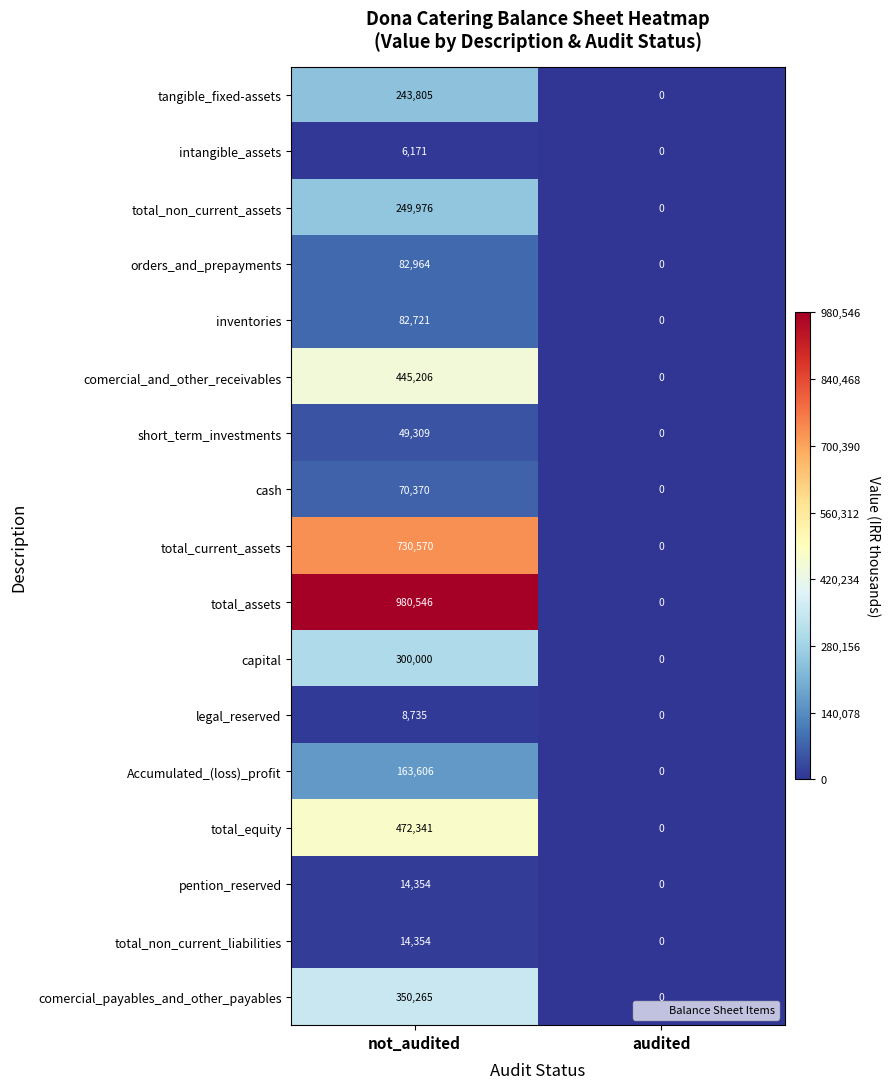

What is the difference between the inventories values at not_audited and audited?

82721